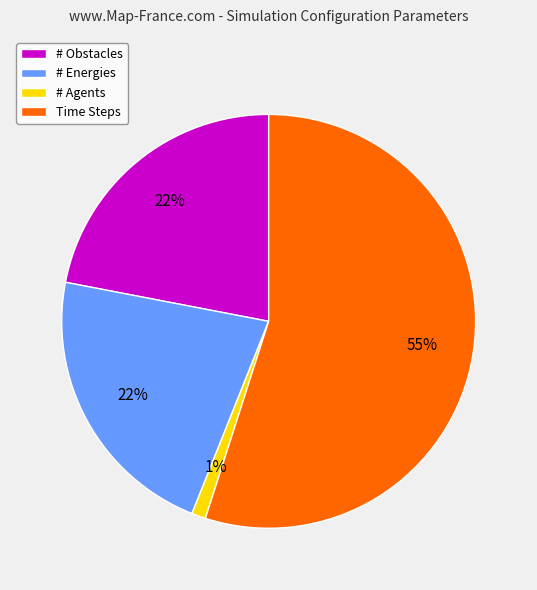

To the nearest percent, what is the combined percentage of # Energies and Time Steps?

77%